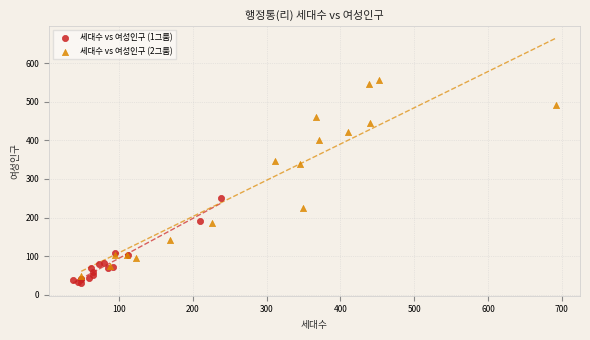

Which series reaches the maximum Y coordinate?

세대수 vs 여성인구 (2그룹)